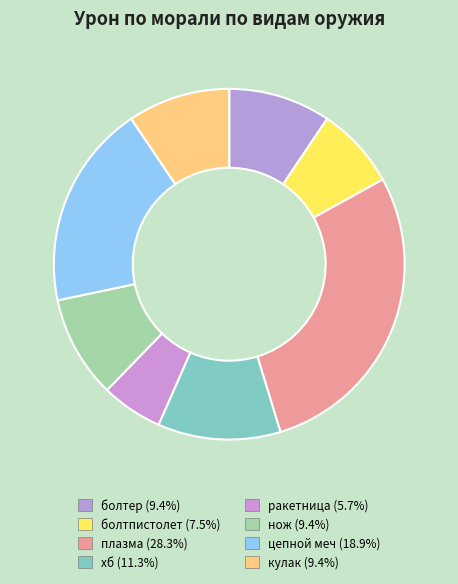

How much of the chart is everything except нож?

90.6%